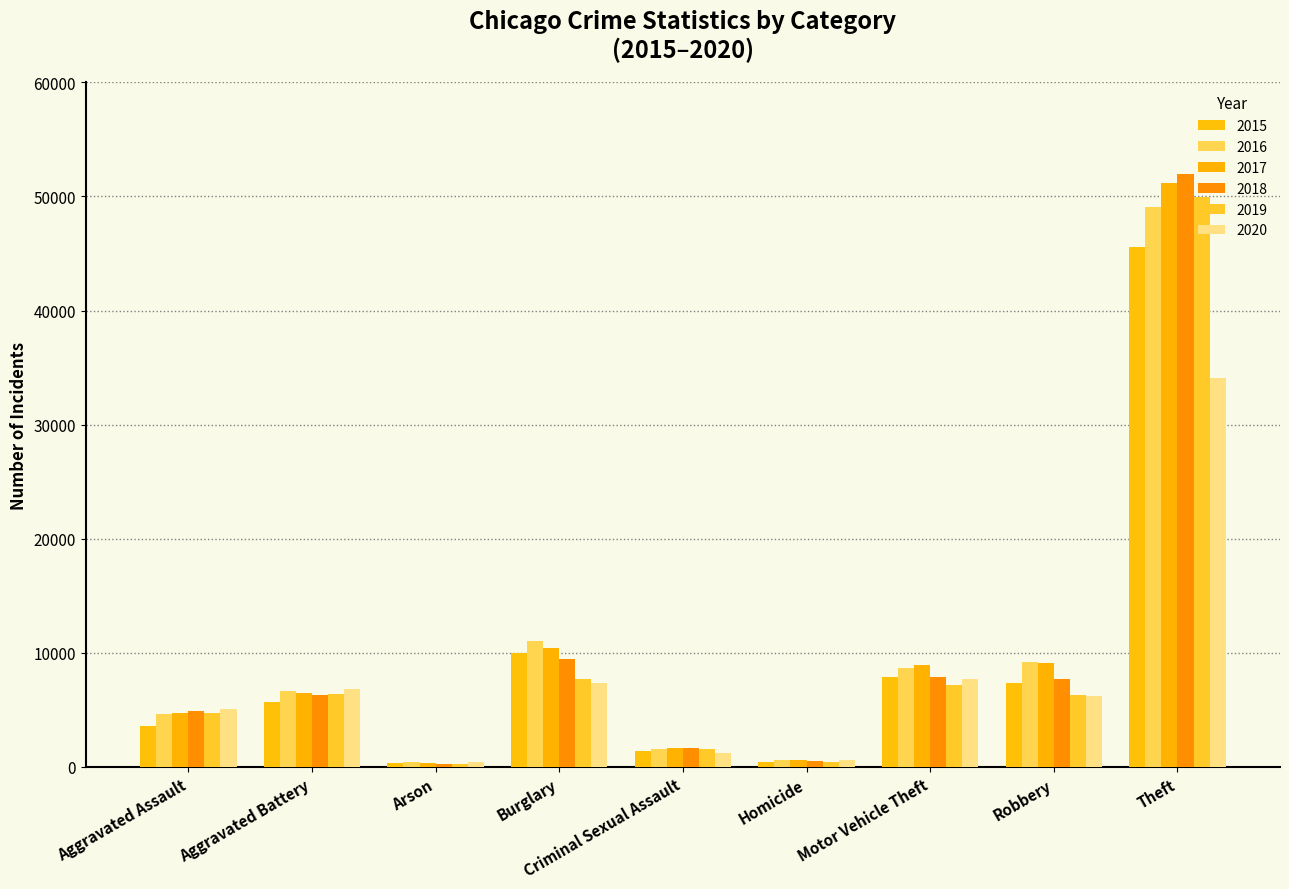

What is the difference between the maximum and minimum values in the 2017 series?

50820